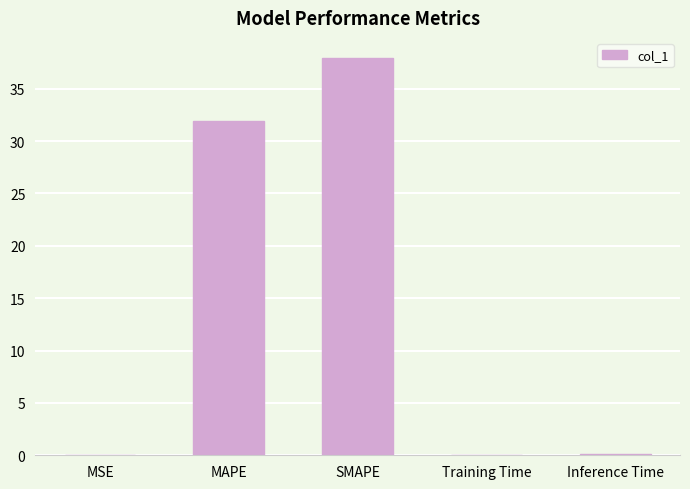

Is it true that the value at MAPE is 20.1?

False